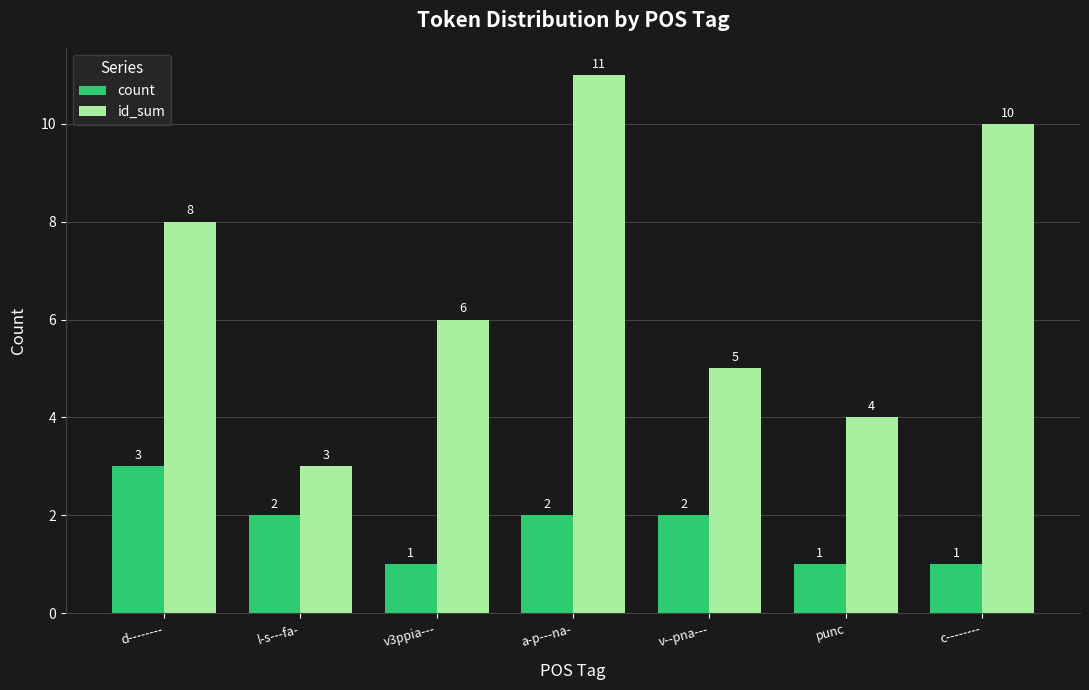

Reading left to right, extract all data points from this chart.

count: 3	2	1	2	2	1	1
id_sum: 8	3	6	11	5	4	10